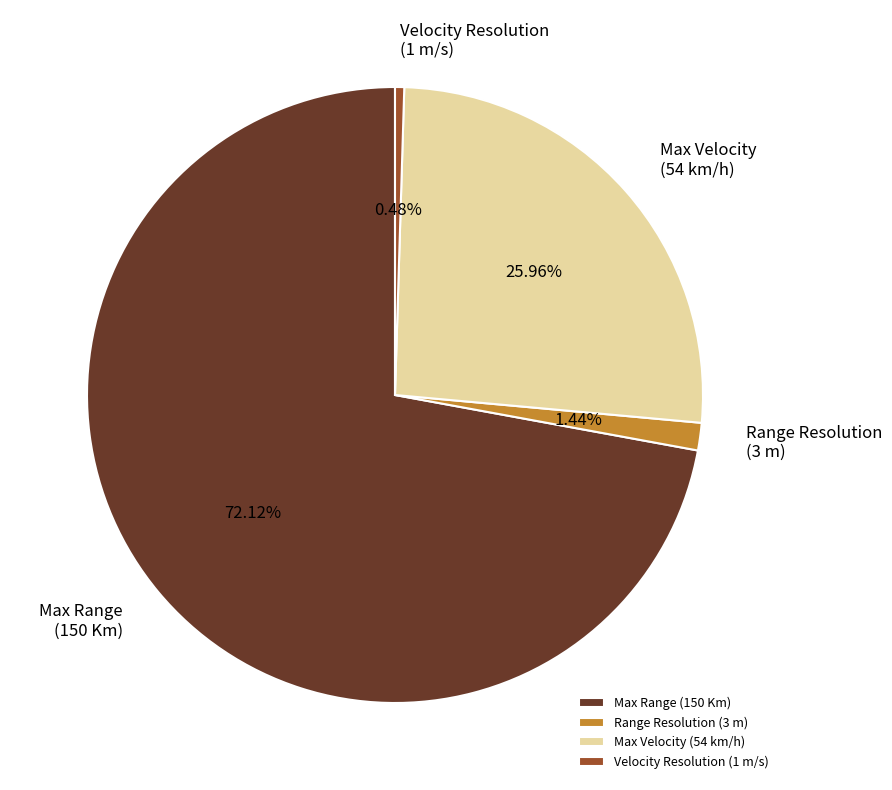

Rank the categories by value from lowest to highest.

Velocity Resolution, Range Resolution, Max Velocity, Max Range